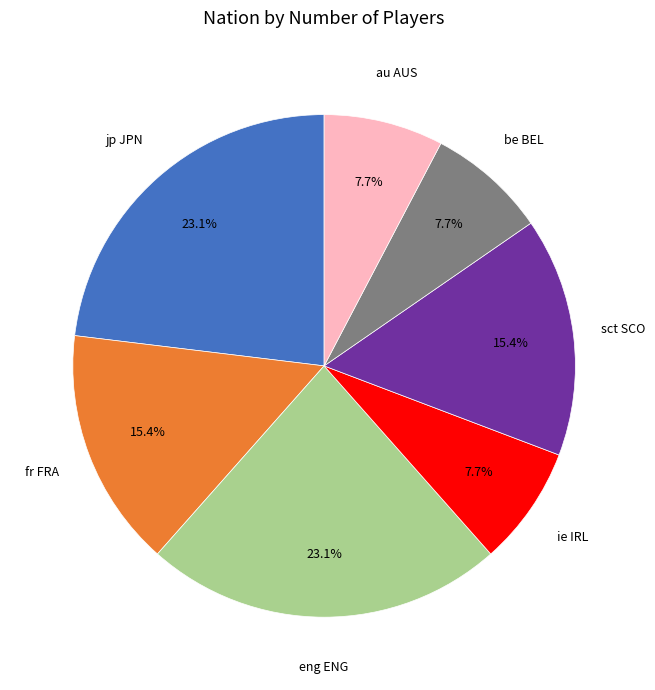

How many segments does this pie chart have?

7